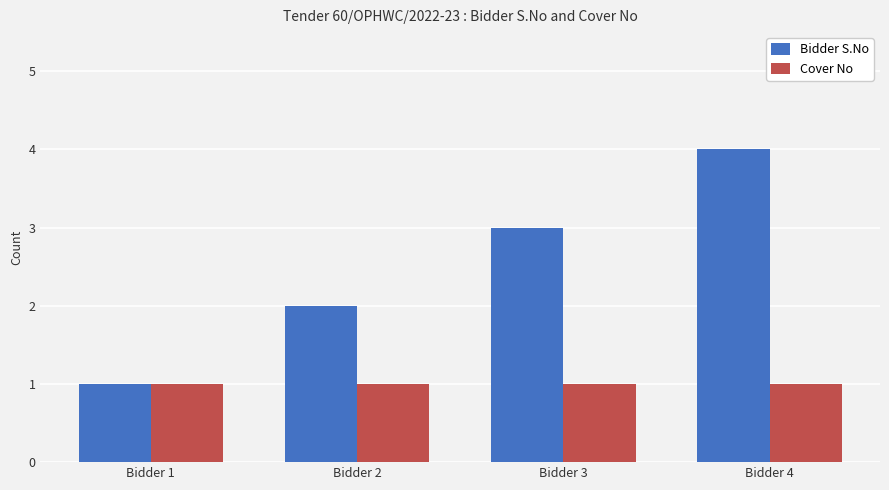

Reading right to left, extract all data points from this chart.

Bidder S.No: 4	3	2	1
Cover No: 1	1	1	1